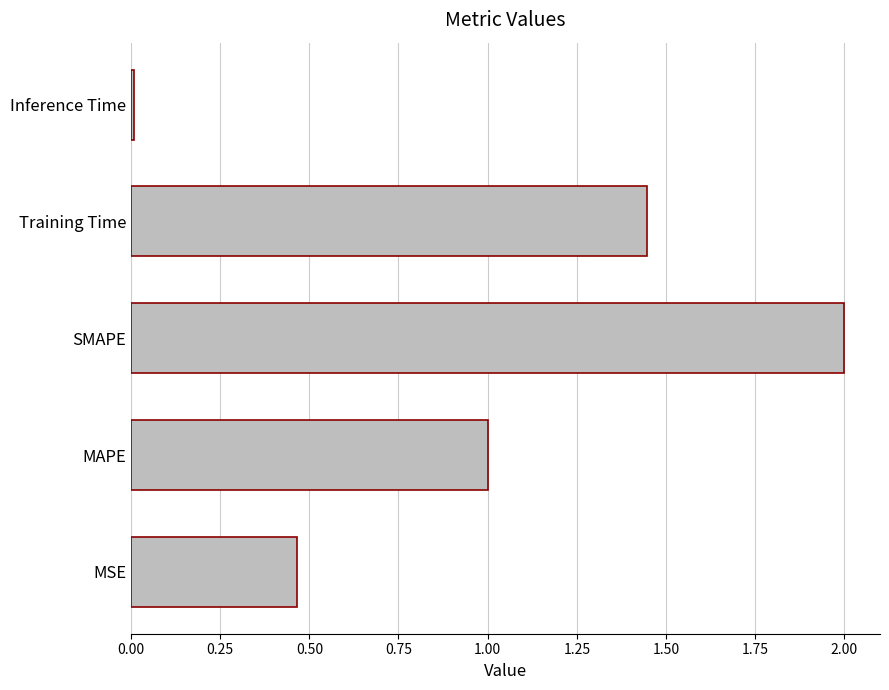

What is the change in value from MAPE to SMAPE?

+1.0